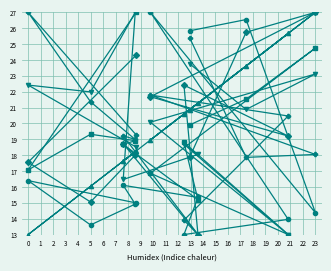

What is the sum of all Argentina values?

241.2